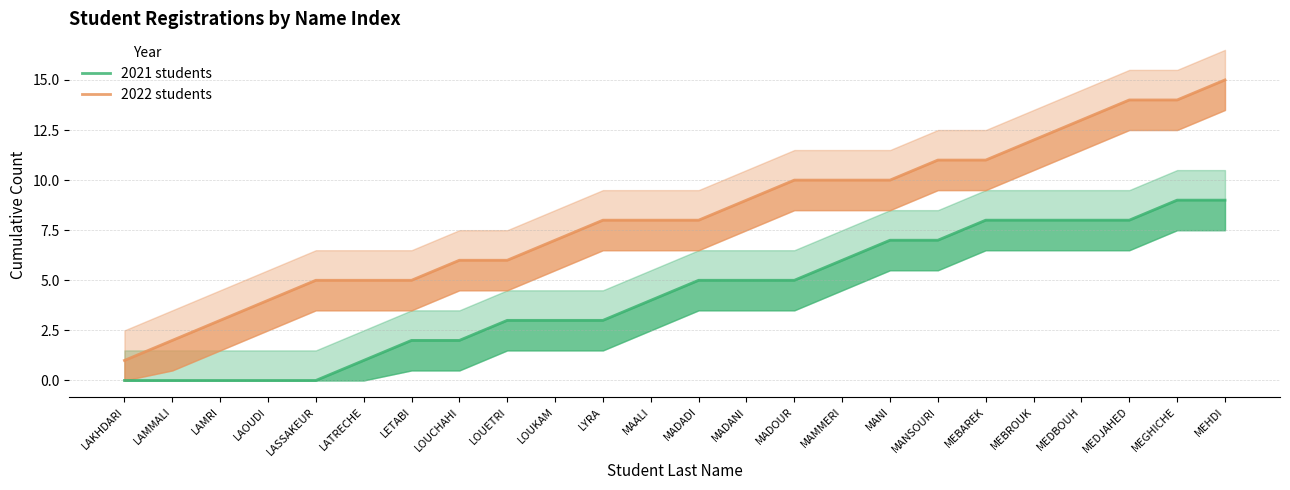

What position from the left is MEBROUK?

20